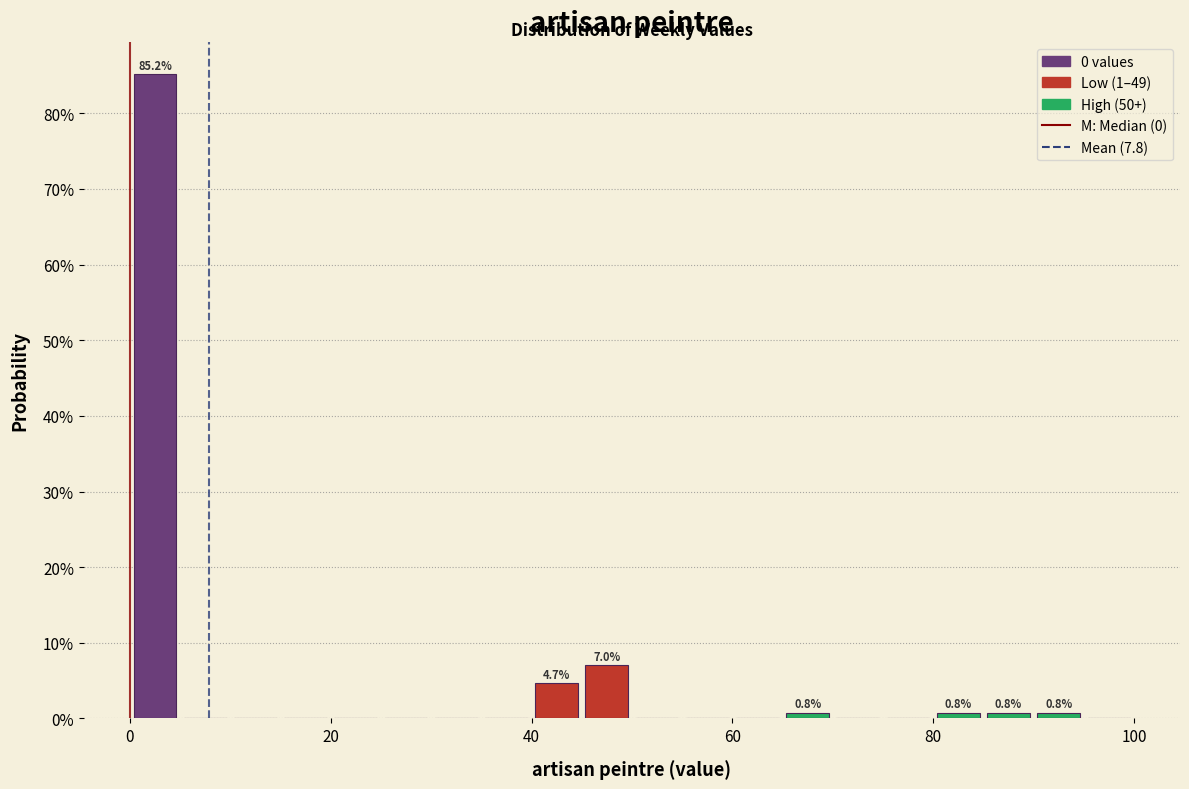

Around what value on the x-axis is the tallest bar? Give the approximate position of its centre, as read against the axis.

2